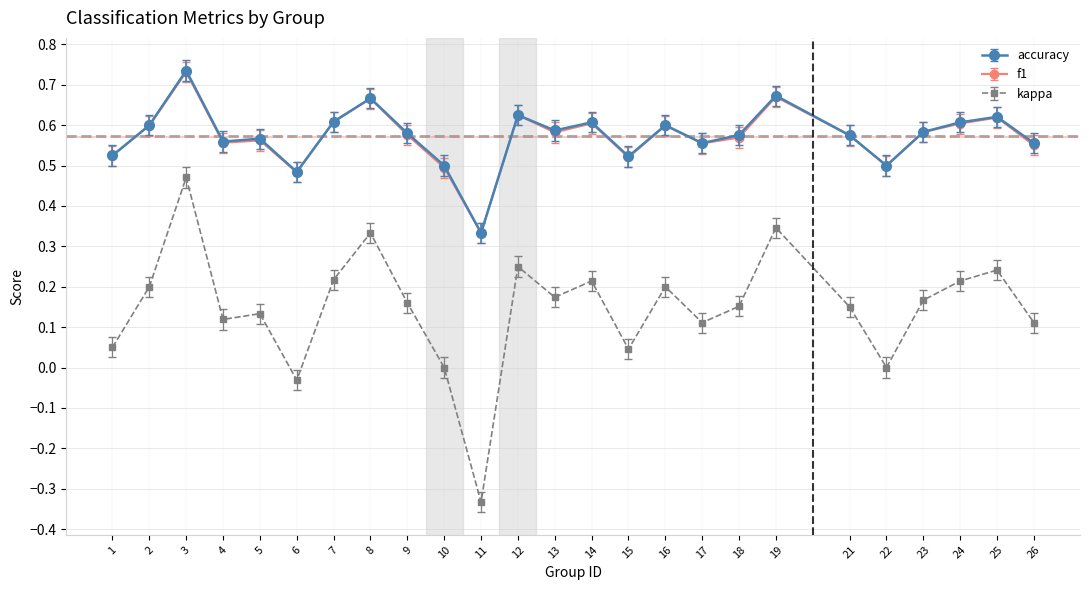

The value of accuracy at 16 is 0.6. True or false?

True